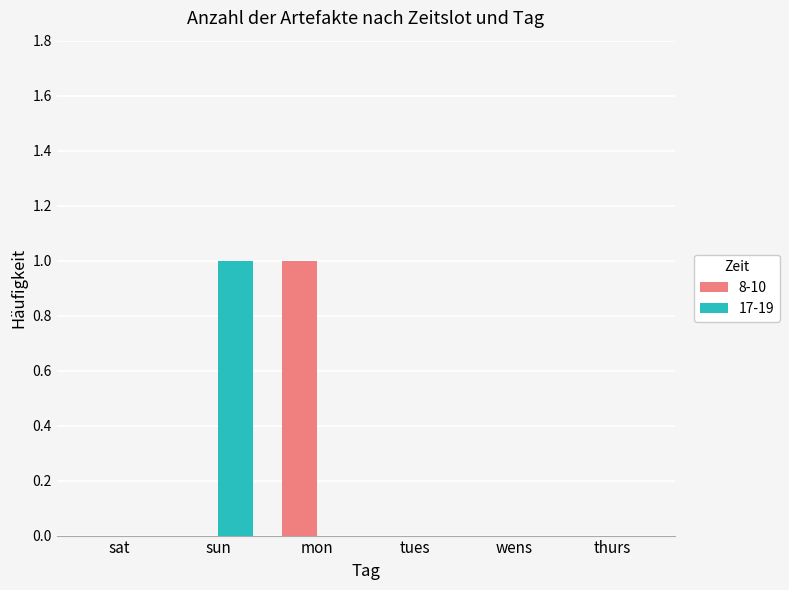

Which series changed the most between sun and wens?

17-19